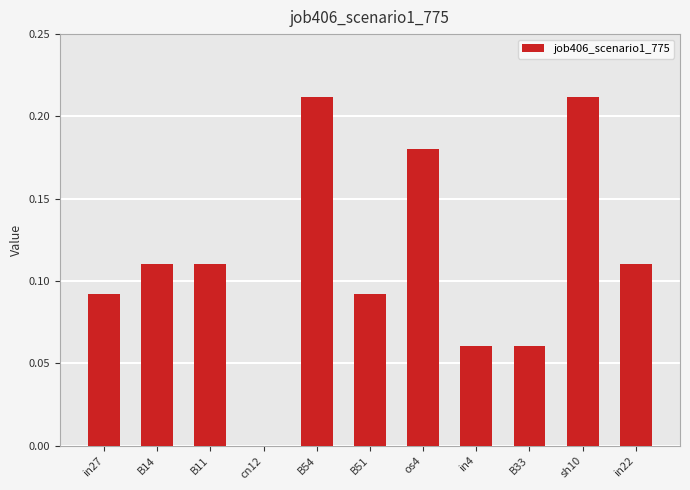

The chart shows a value of 0.1 at os4. True or false?

False